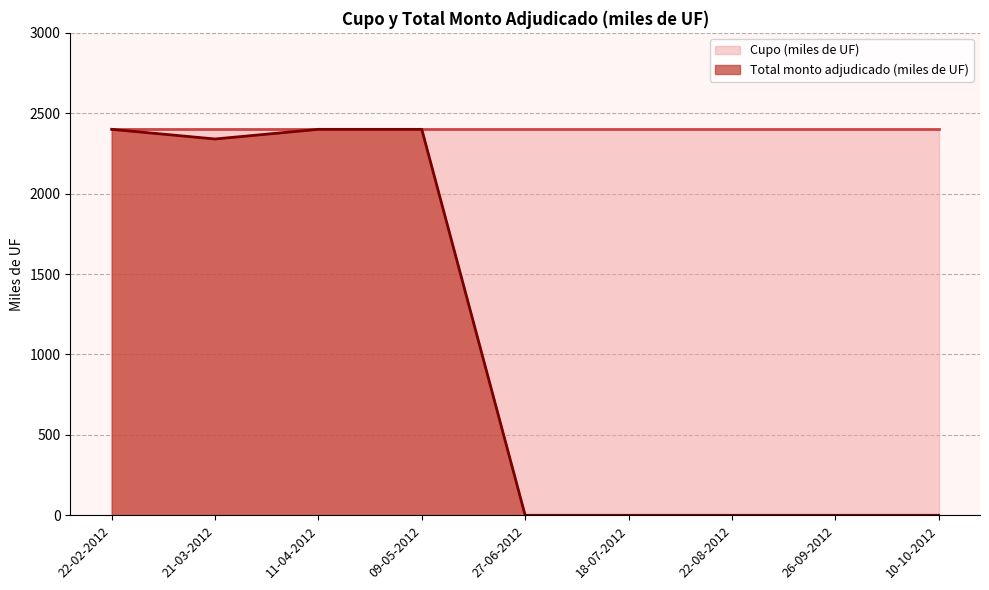

The chart shows a value of 0 at 10-10-2012. True or false?

True